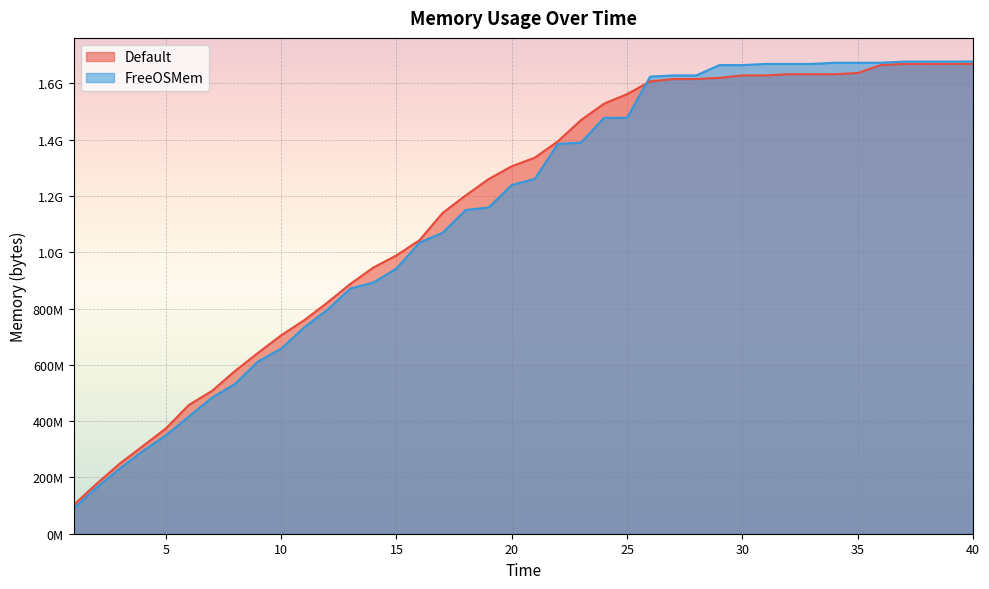

Rank the series by their maximum value, from highest to lowest.

FreeOSMem, Default